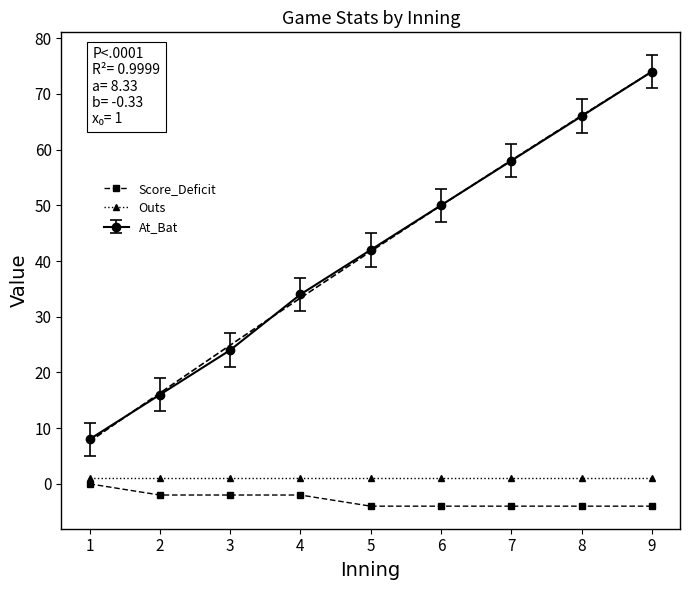

How many lines are shown in the chart?

2